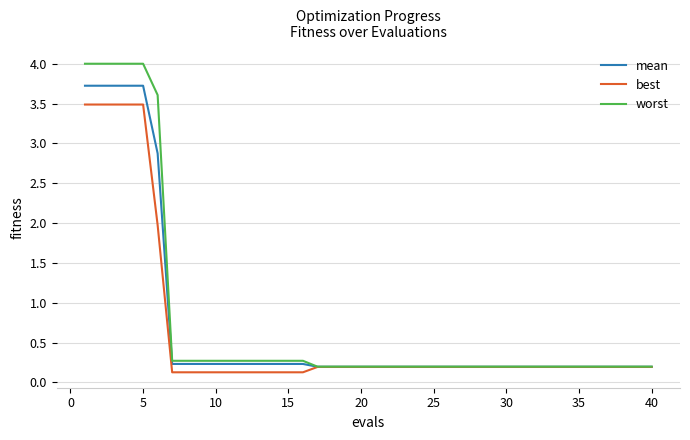

Which series has the largest total across all categories?

worst